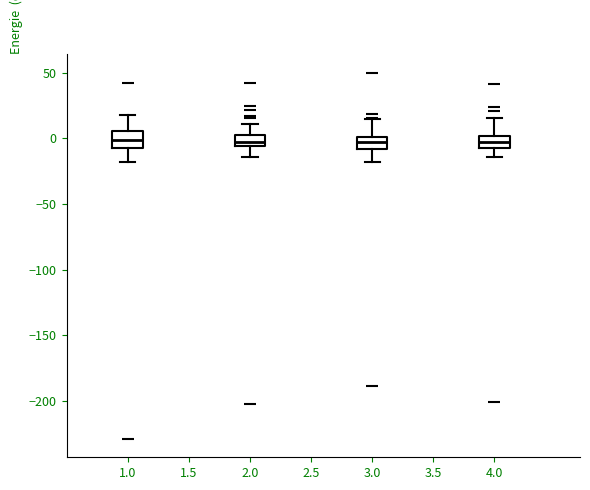

Reading left to right, transcribe this box plot: for each box, give where its median line is, the range the box spans, and where its two whiskers end, as read against the y-axis. The values are not printed on the chart, so give them approximately, as read against the axis.

1.0: median 0, box -5 to 5, whiskers -20 to 20
2.0: median -5 (just above the box's lower edge), box -5 to 0, whiskers -15 to 10
3.0: median -5, box -10 to 0, whiskers -20 to 15
4.0: median -5 (inside the box), box -5 to 0, whiskers -15 to 15